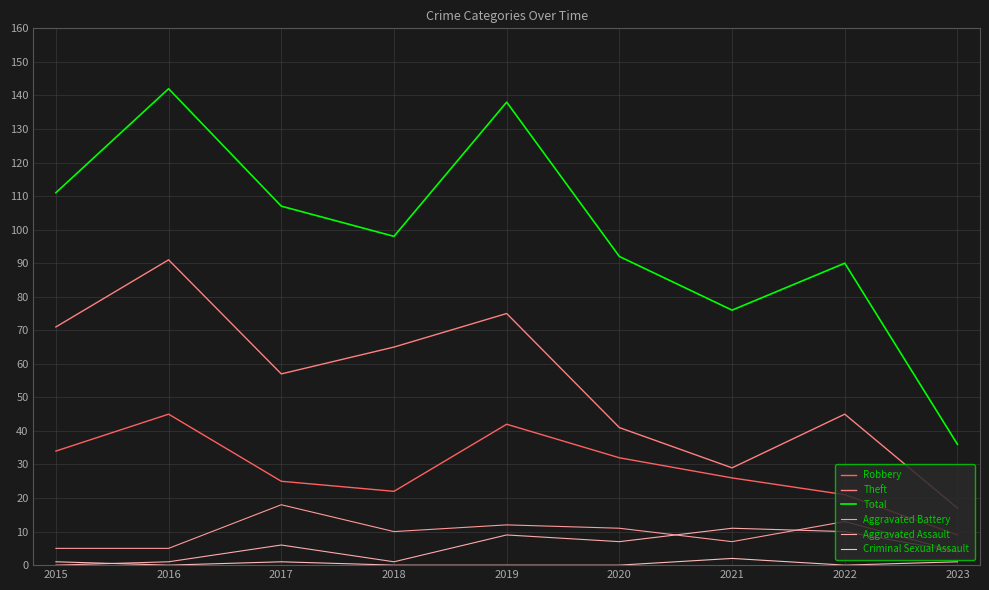

Which has a higher value, 2019 or 2015?

2019